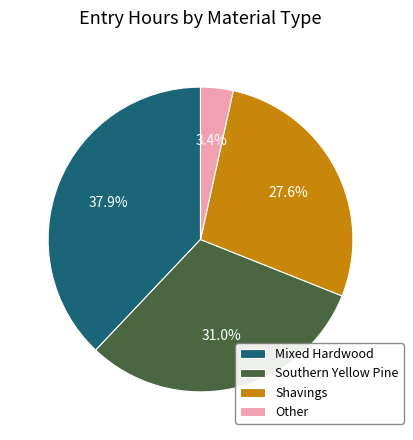

The Other slice represents 13% of the pie. True or false?

False